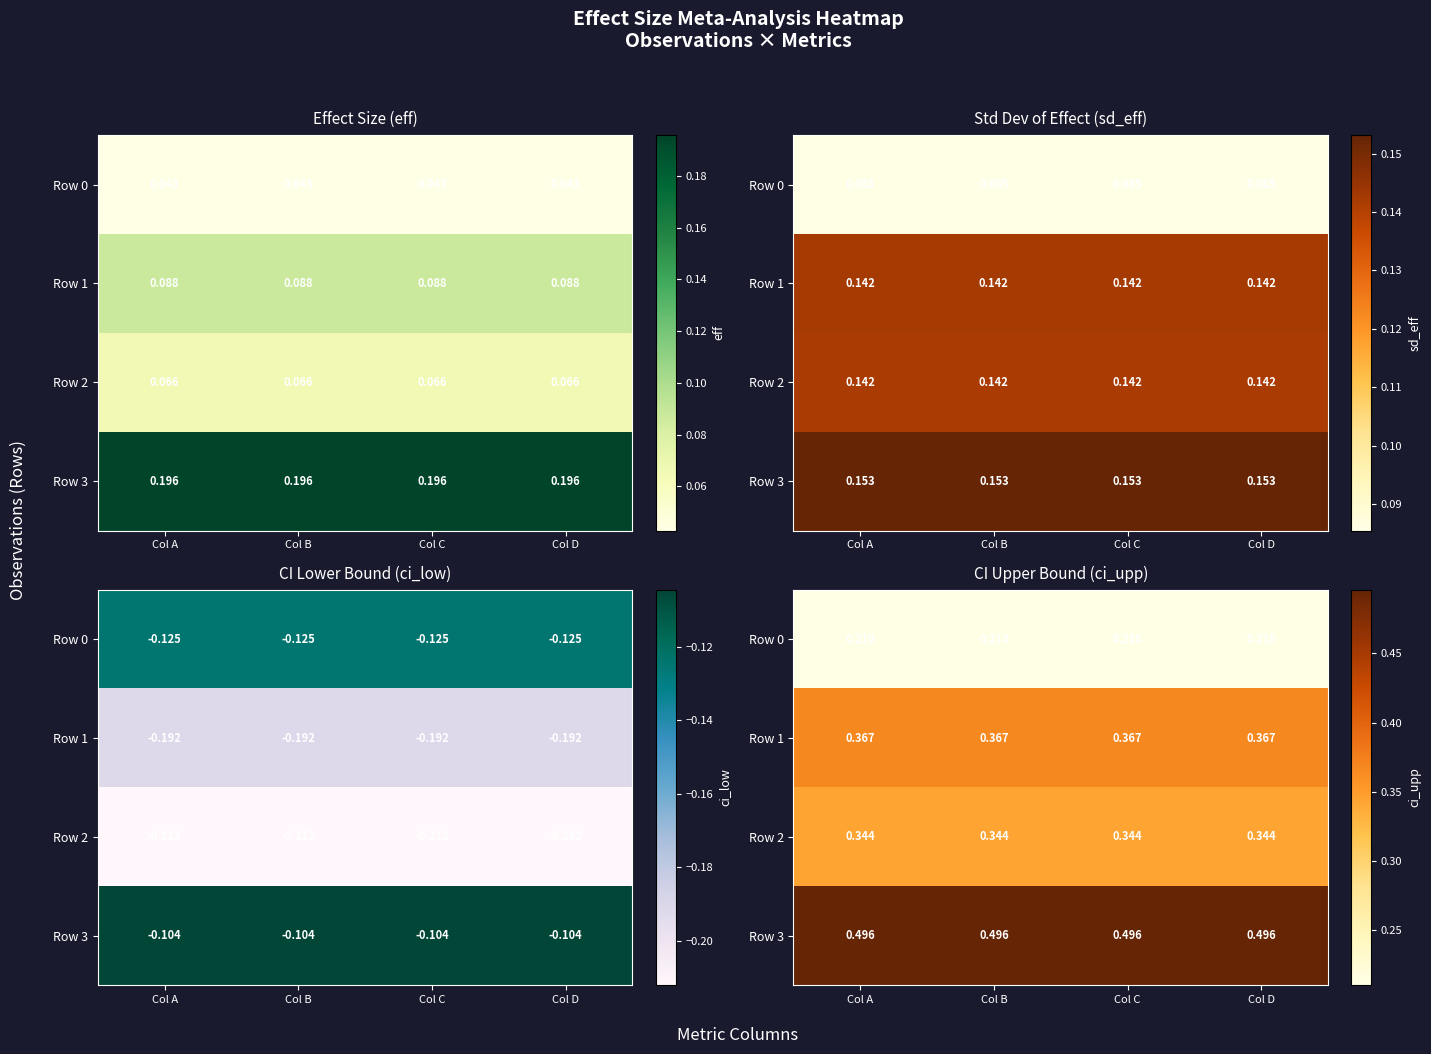

Rank the series by their maximum value, from highest to lowest.

Row 3, Row 1, Row 2, Row 0